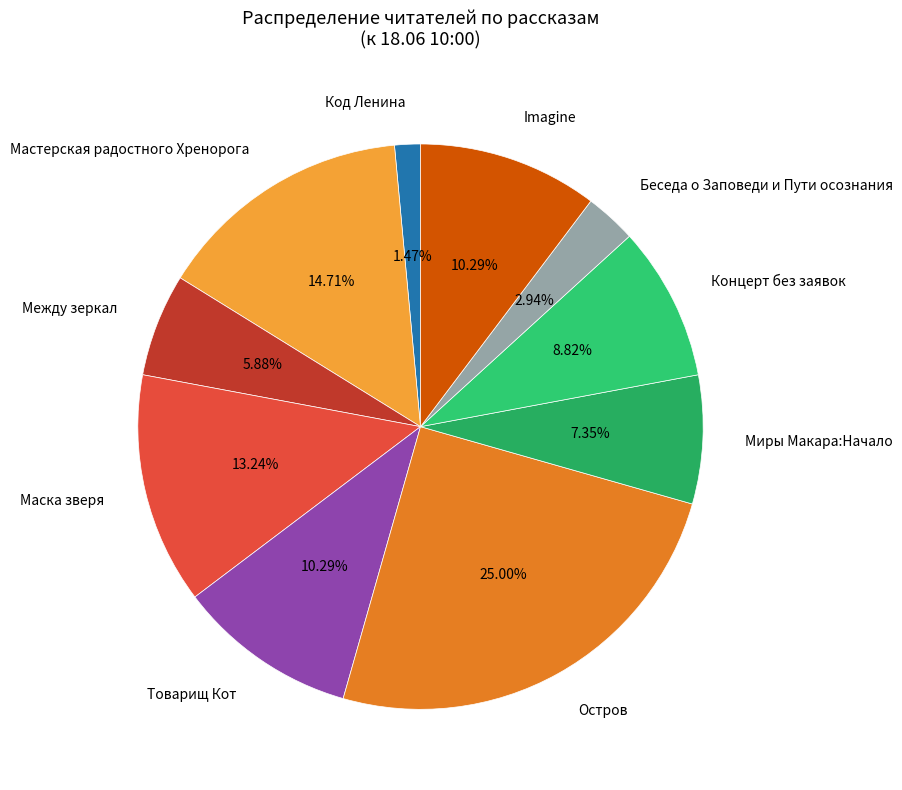

What percentage is the Imagine slice, to the nearest percent?

10%